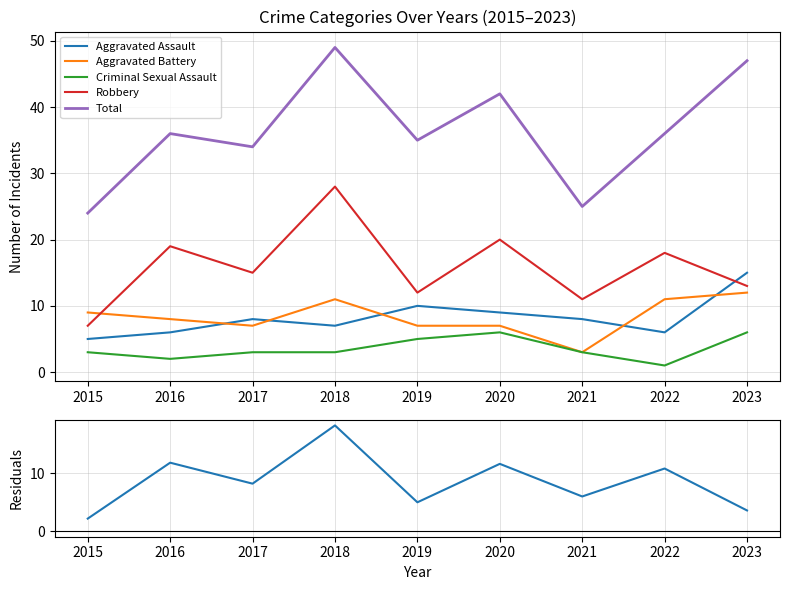

What is the greatest value displayed?

49.0